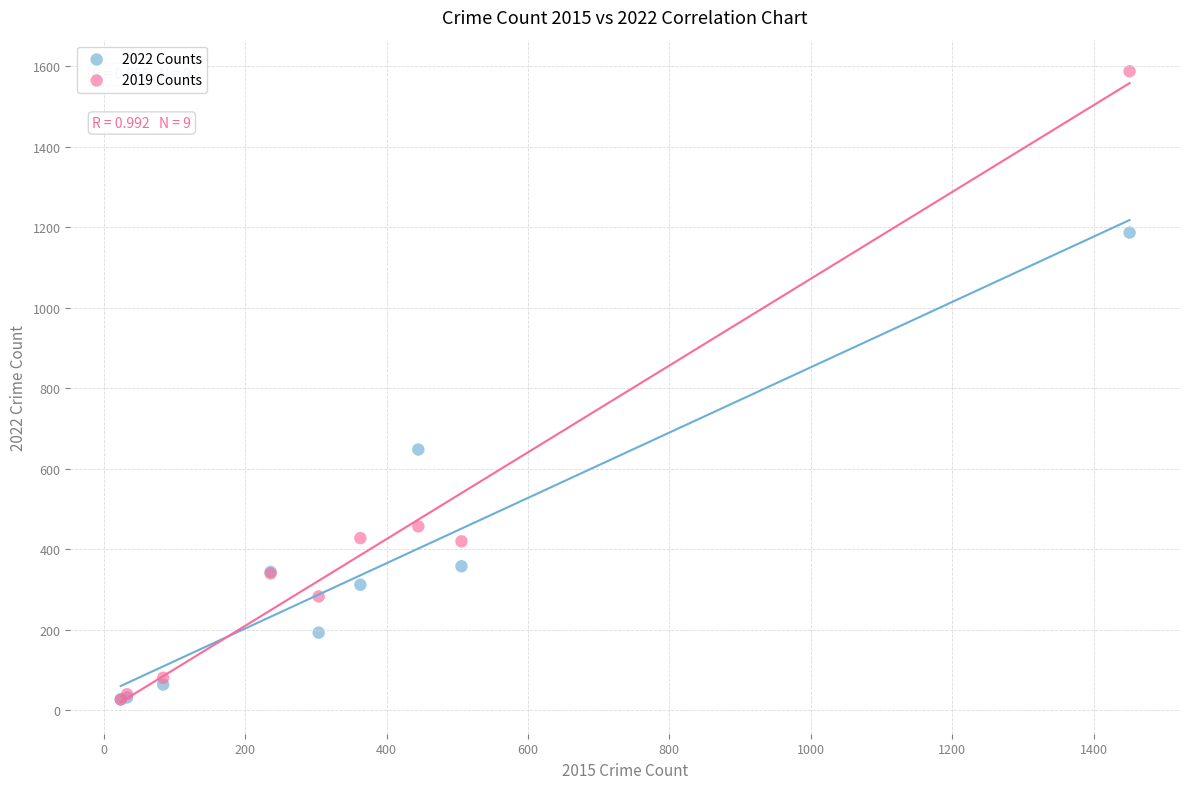

In the 2019 Counts series, what Y value is closest to 807?

457